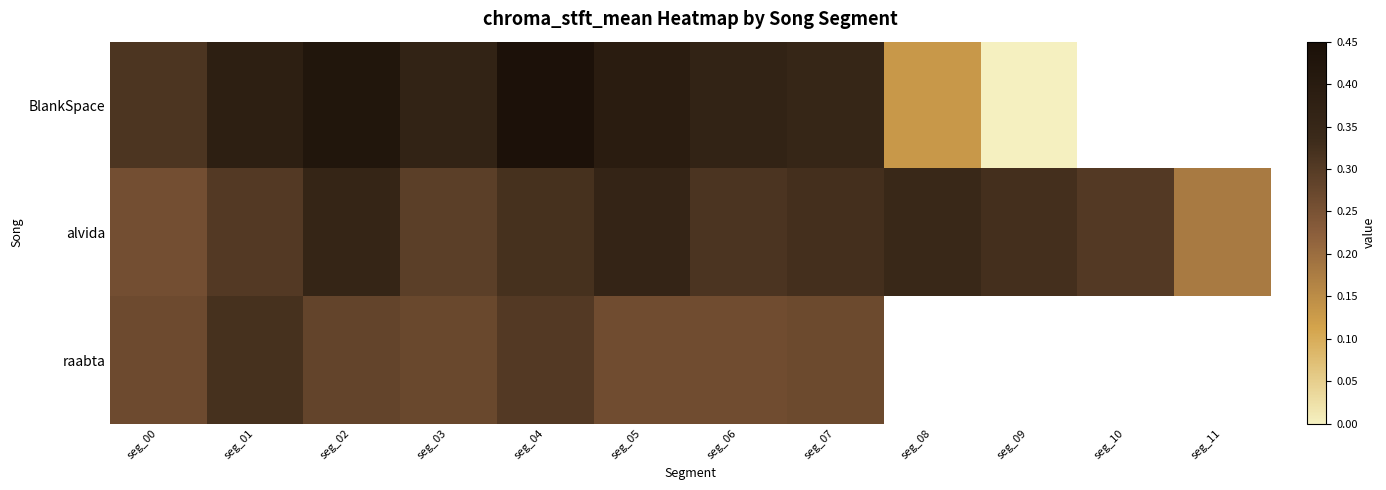

Is it true that alvida equals 0.2 at seg_11?

True